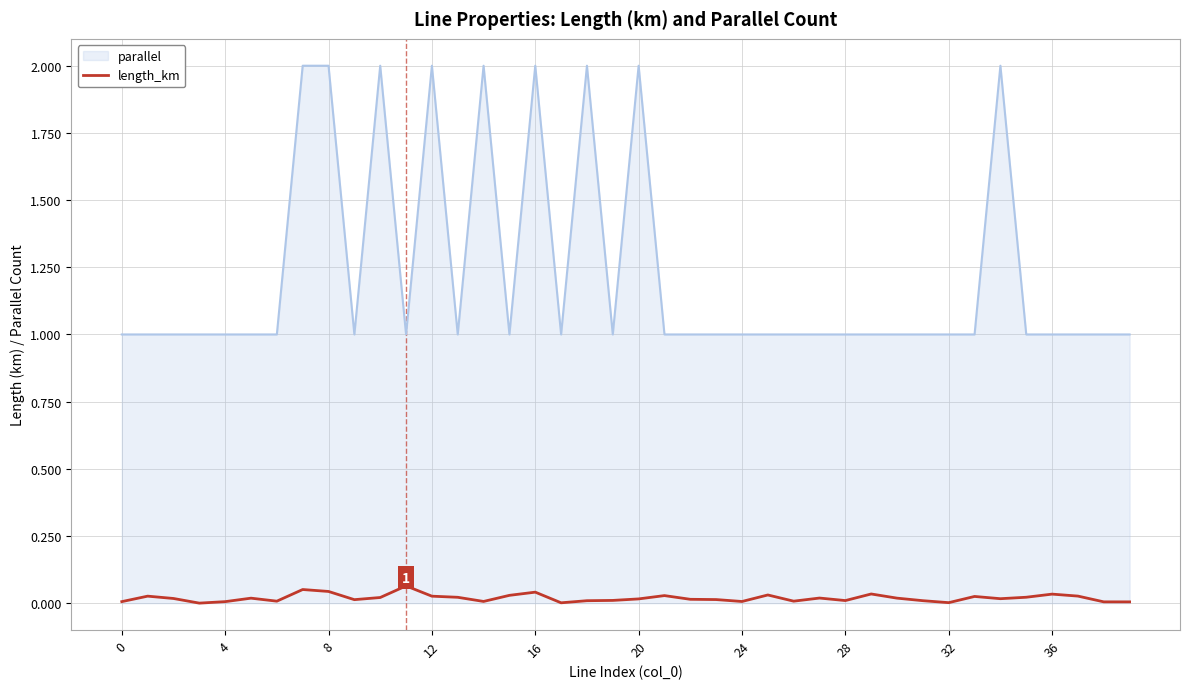

What is the minimum value for parallel?

1.0